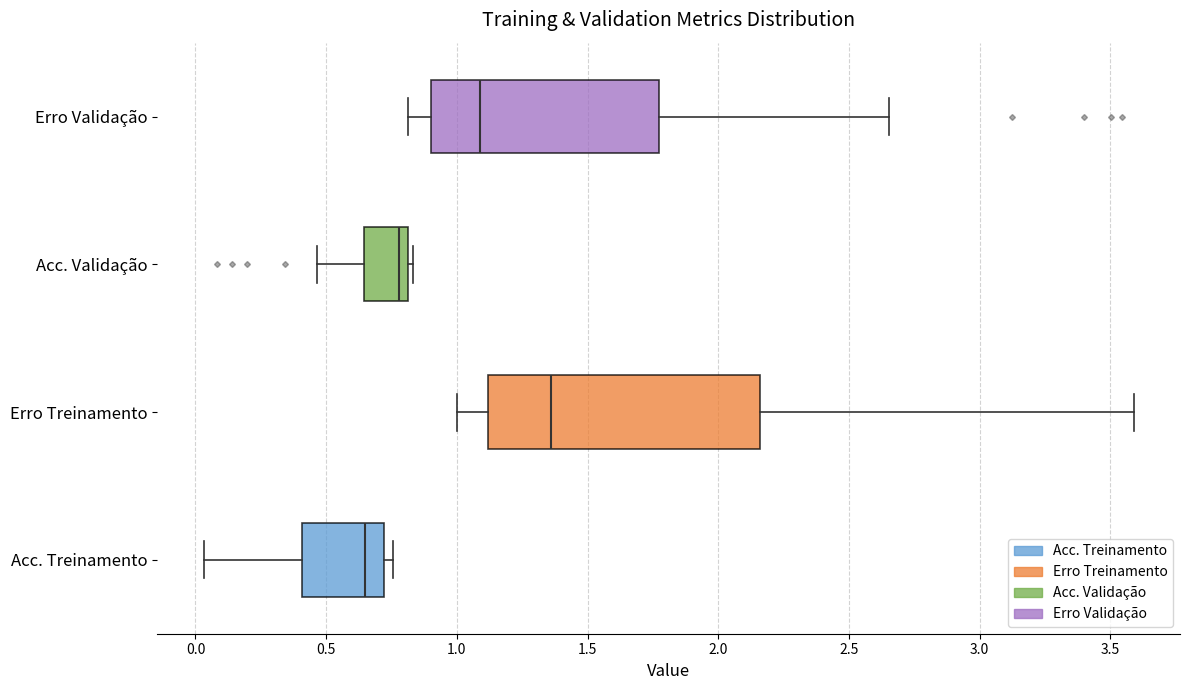

Reading bottom to top, read every box against the x-axis: the position of its median line, the range the box covers, and the ends of its whiskers. The values are not printed on the chart, so give them approximately, as read against the axis.

Acc. Treinamento: median 0.65, box 0.40 to 0.70, whiskers 0.05 to 0.75
Erro Treinamento: median 1.35, box 1.10 to 2.15, whiskers 1.00 to 3.60
Acc. Validação: median 0.80 (just left of the box's right edge), box 0.65 to 0.80, whiskers 0.45 to 0.85
Erro Validação: median 1.10, box 0.90 to 1.75, whiskers 0.80 to 2.65